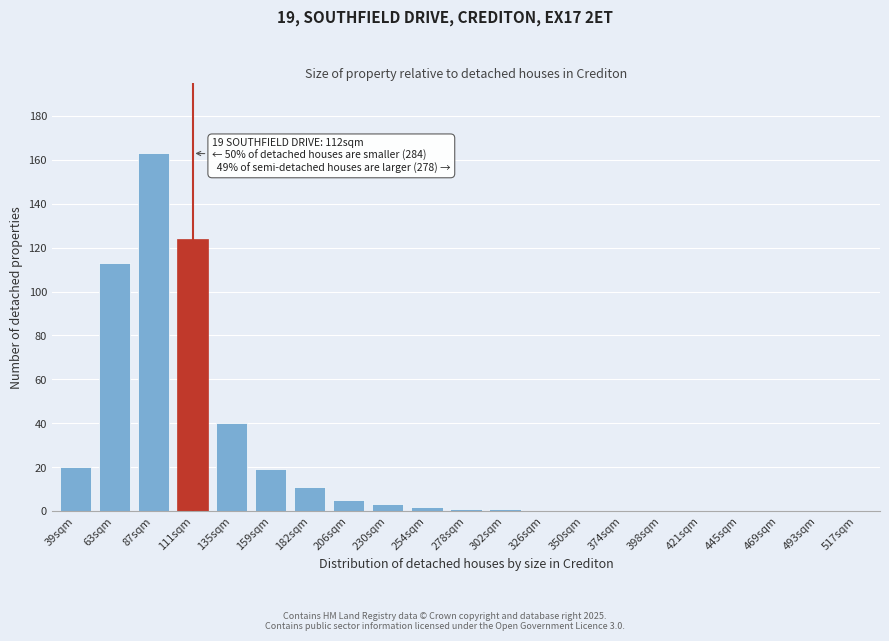

Reading right to left, what are all the values shown in this chart?

517sqm=0	493sqm=0	469sqm=0	445sqm=0	421sqm=0	398sqm=0	374sqm=0	350sqm=0	326sqm=0	302sqm=1	278sqm=1	254sqm=2	230sqm=3	206sqm=5	182sqm=11	159sqm=19	135sqm=40	111sqm=124	87sqm=163	63sqm=113	39sqm=20